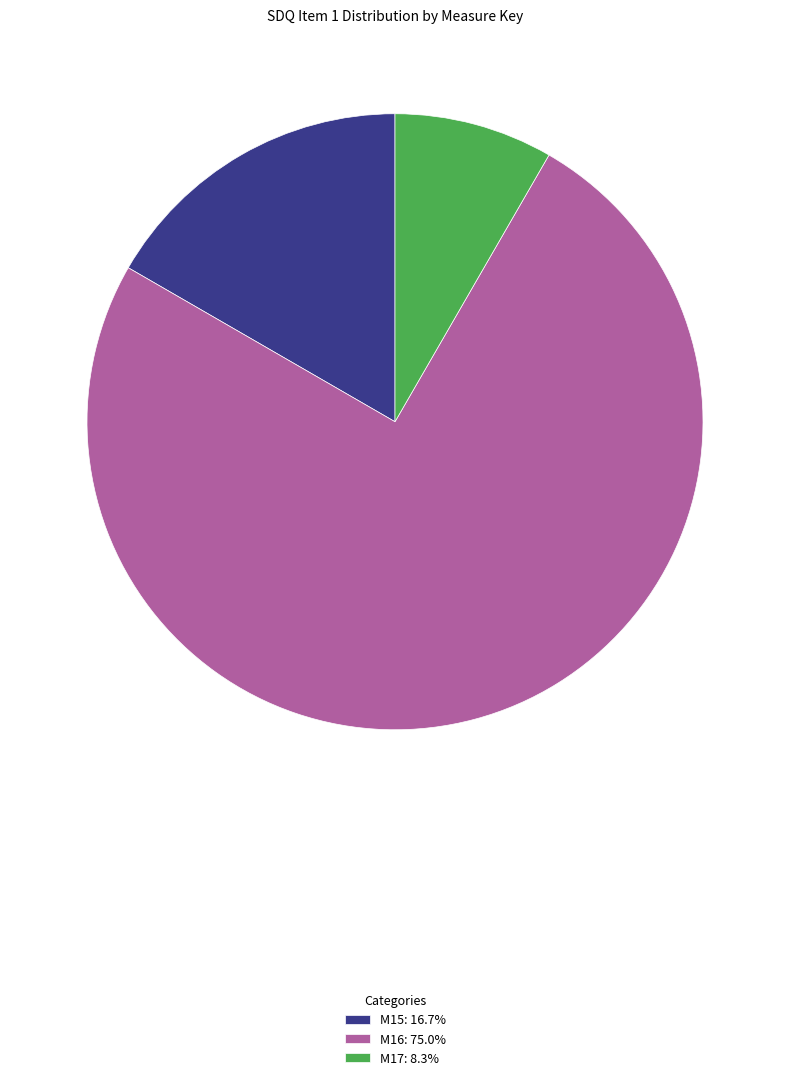

Approximately how many times larger is the value at M17 compared to M16?

0.1